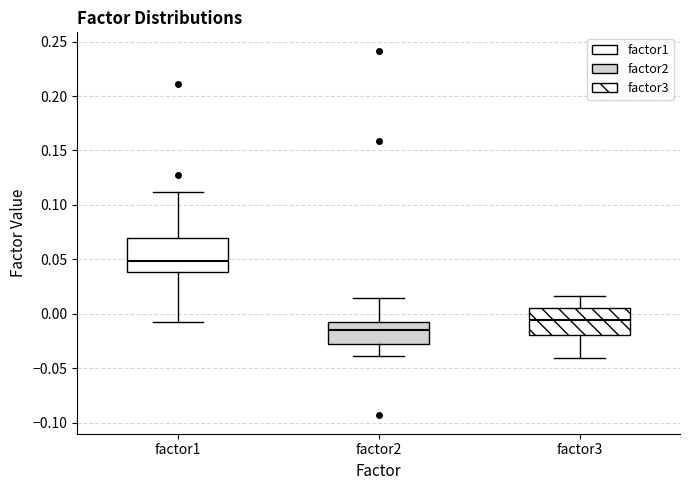

Where does the upper whisker of the box for factor3 end on the y-axis? The values are not printed on the chart, so give them approximately, as read against the axis.

0.015